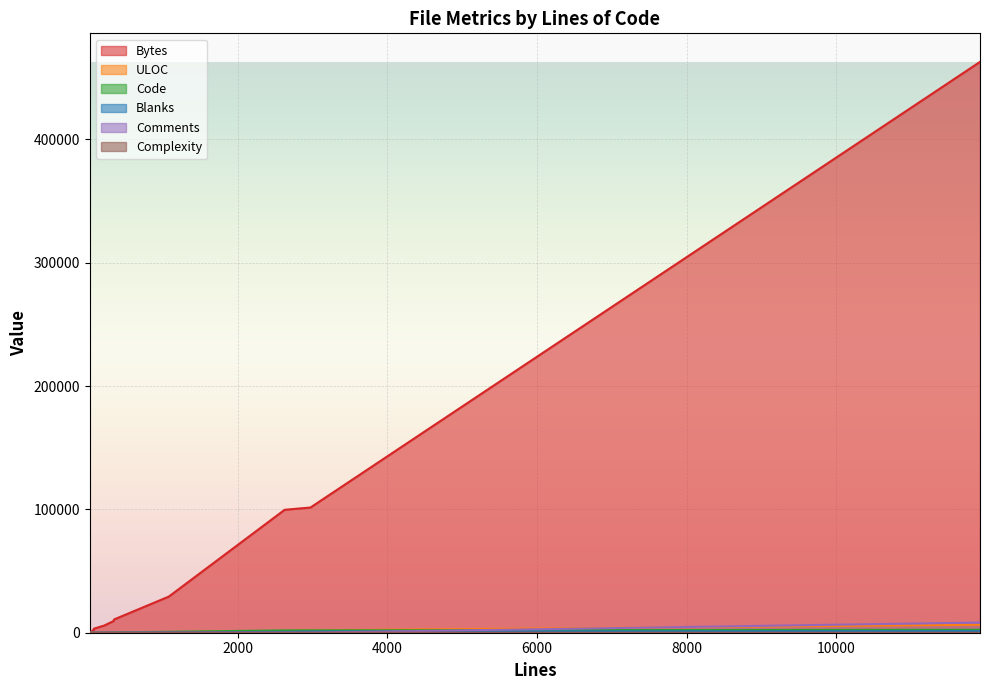

At which category is the sum across all series the highest?

11921